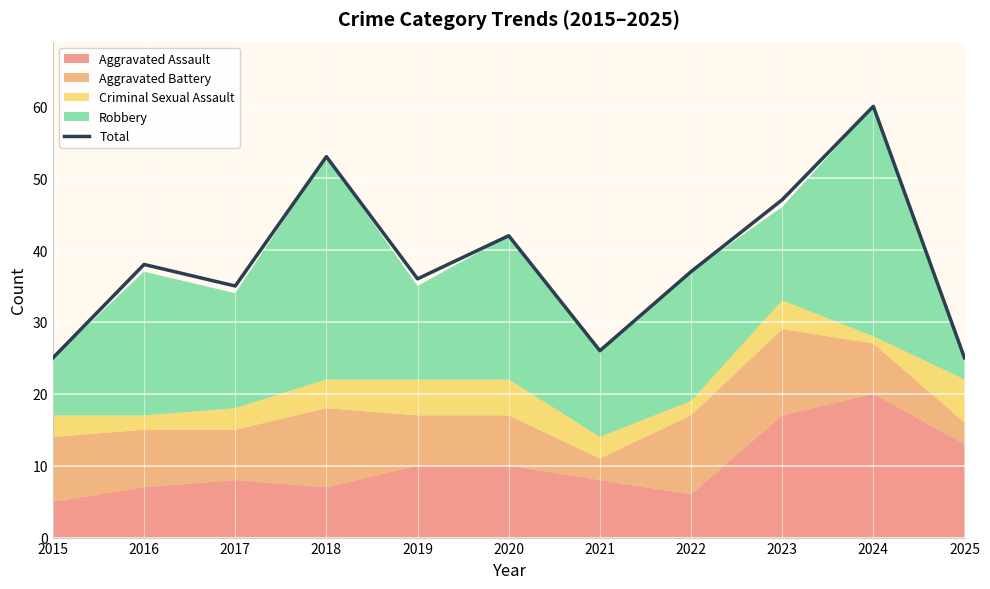

What is the sum of the values at 2025 and 2019?

61